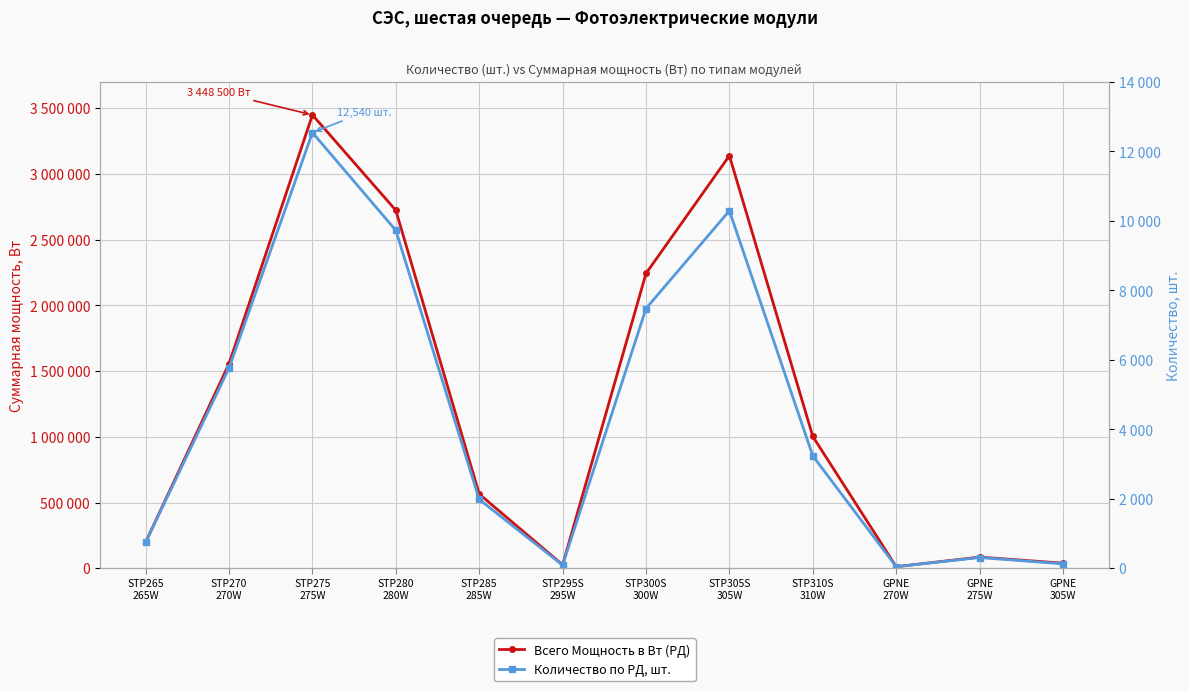

At how many categories does at least one series exceed 2021776?

4